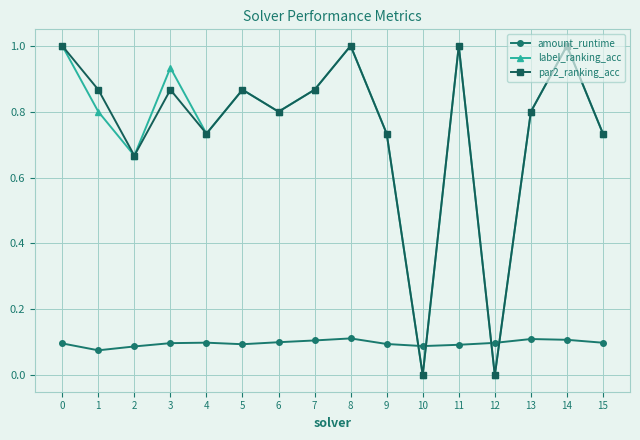

How many times do amount_runtime and par2_ranking_acc cross each other?

4